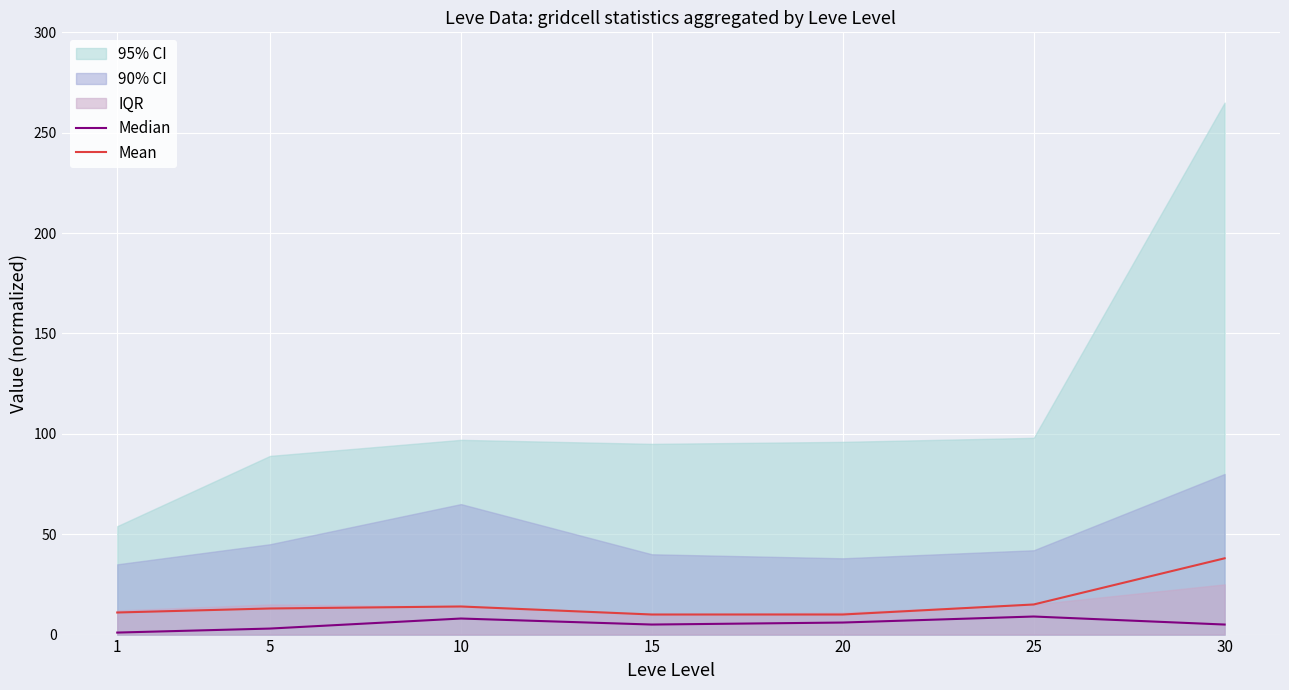

In Median, how many points are higher than both neighbors (excluding endpoints)?

2